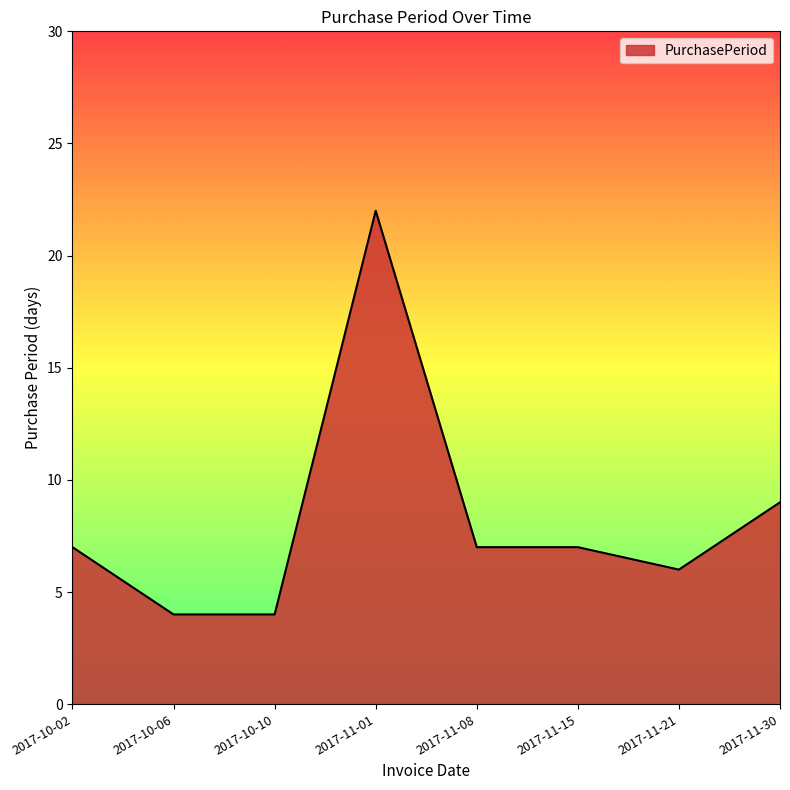

Reading left to right, extract all data points from this chart.

7	4	4	22	7	7	6	9